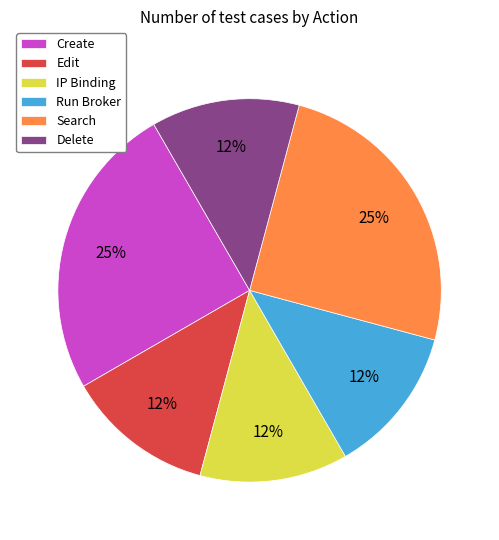

The IP Binding slice represents 12% of the pie. True or false?

True